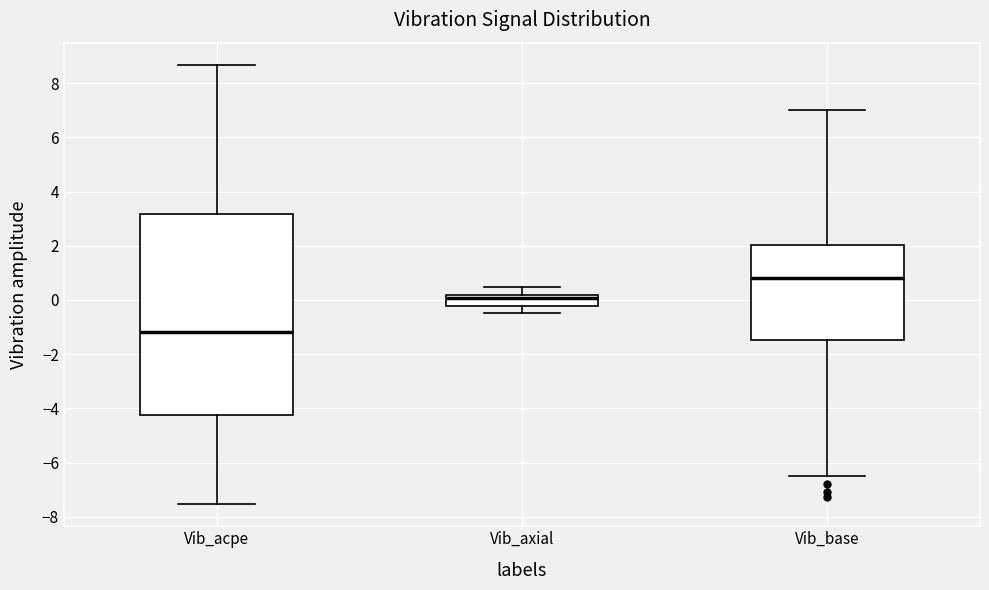

Which box has the lowest median line?

Vib_acpe